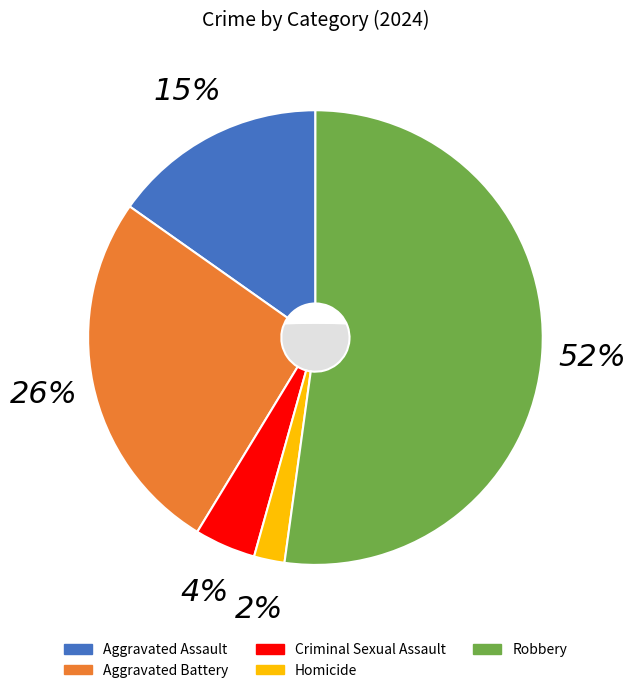

Is there a majority slice in this chart?

Yes